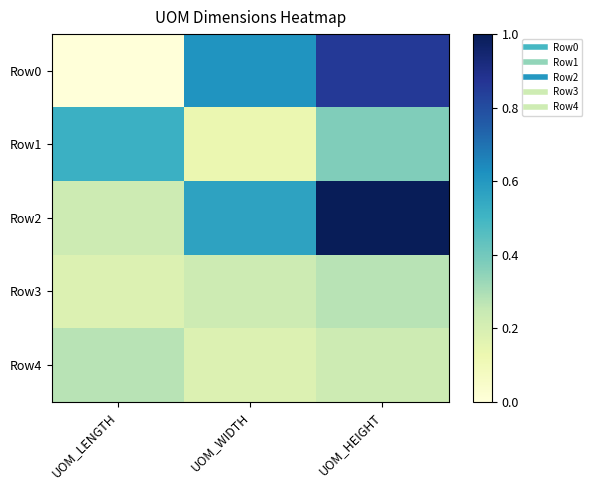

Which series changed the most between UOM_LENGTH and UOM_HEIGHT?

Row0